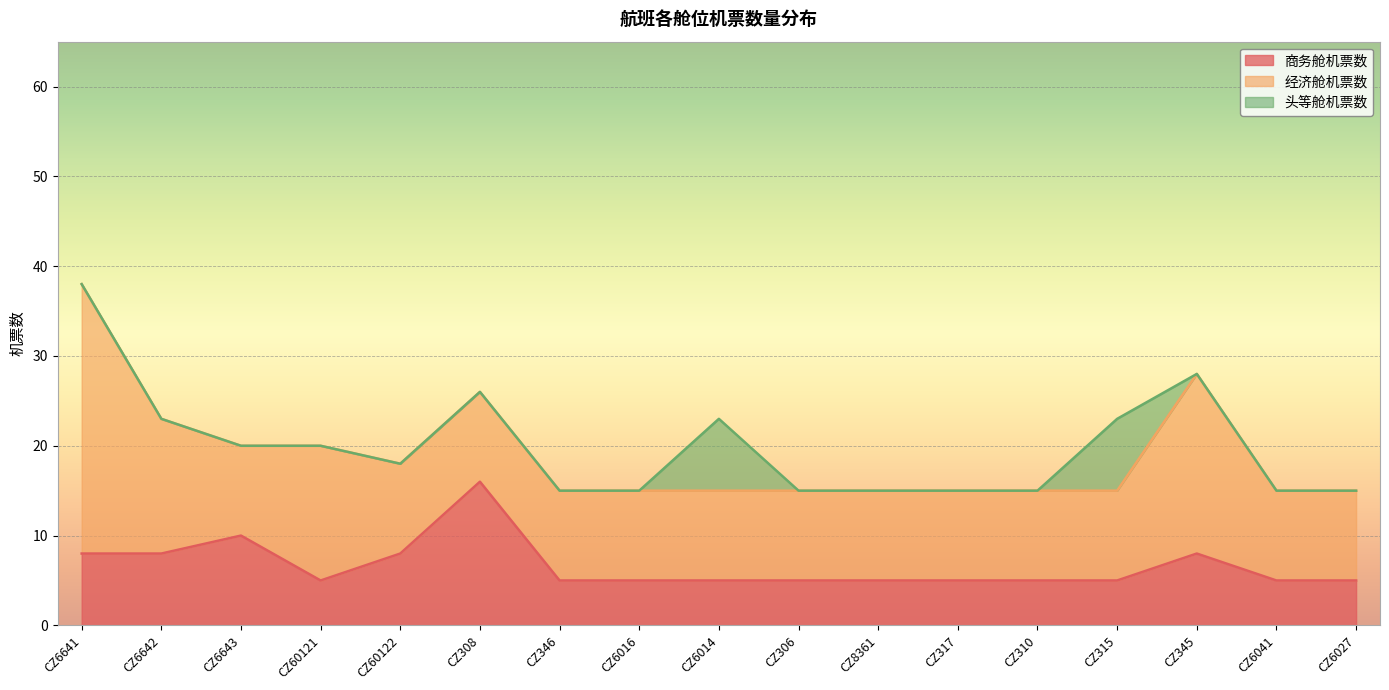

Which series changed the most between CZ6014
2018.06.11 and CZ315
2018.03.25?

商务舱机票数